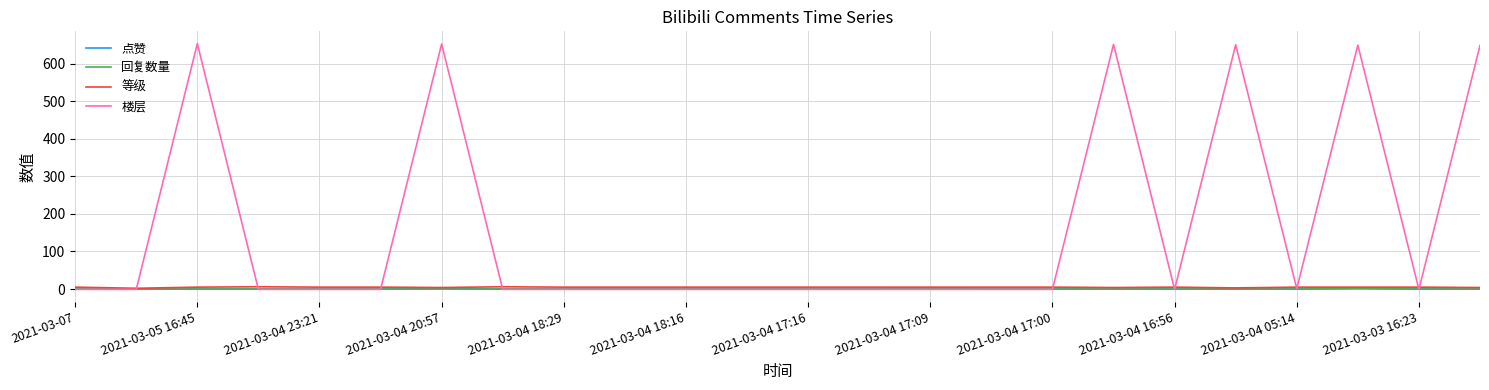

Which series has the widest spread of values?

楼层